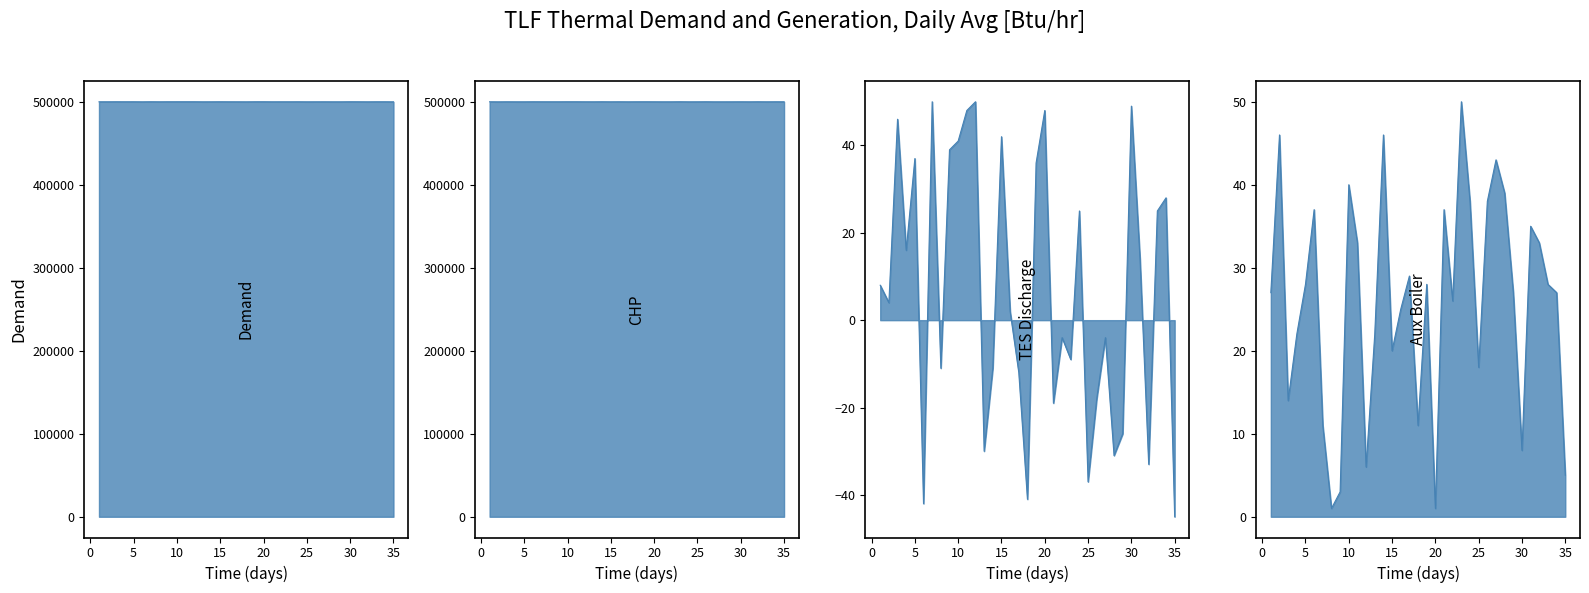

At how many categories does at least one series exceed 330064?

35